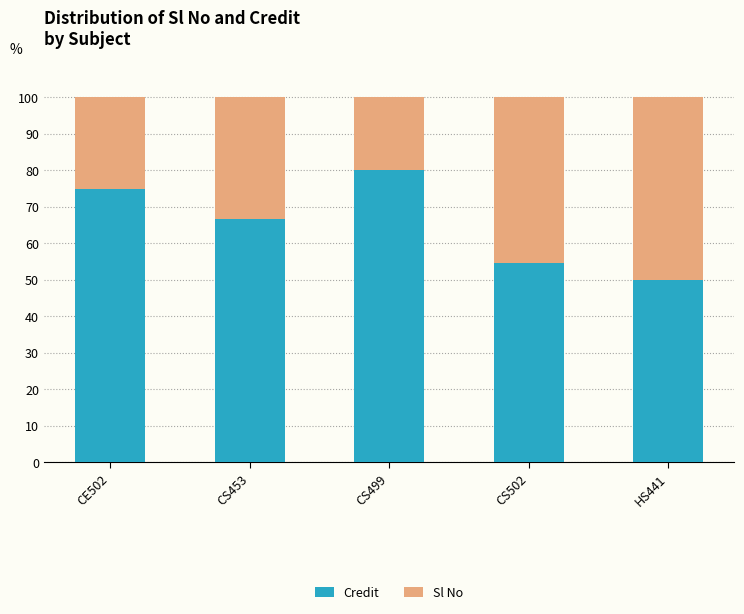

What is the total value across all series at CS502?

100.0